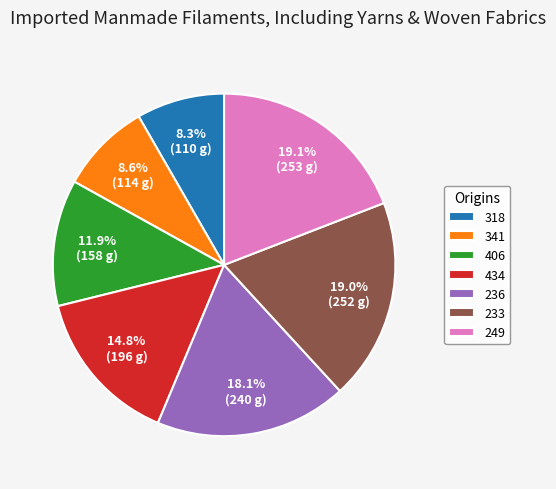

Is 249 the majority of the pie?

No